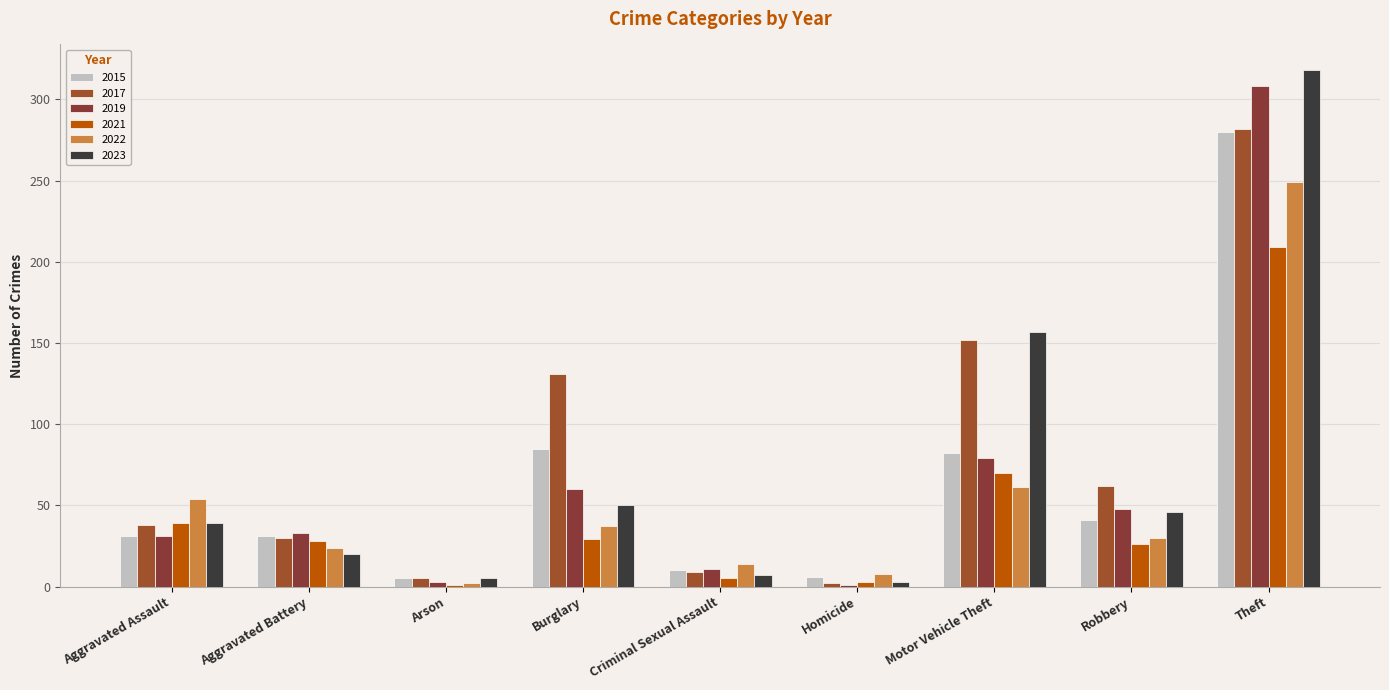

What is the total value across all series at Arson?

21